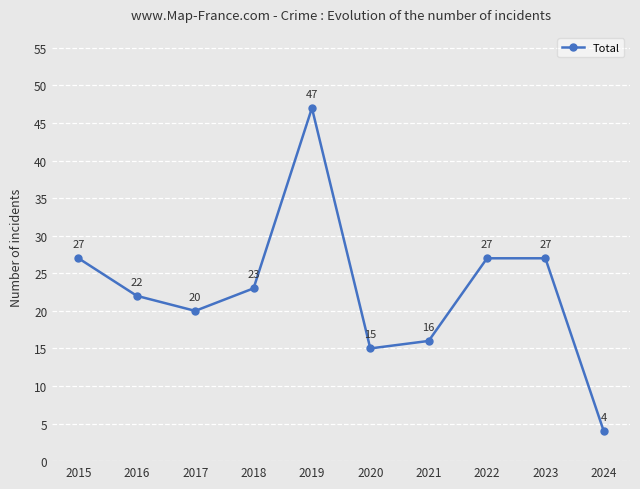

Where is the first local maximum?

2019